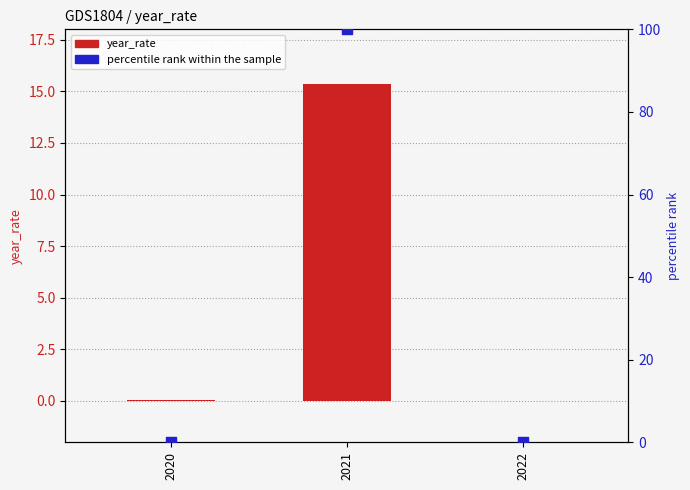

Is the value of year_rate at 2022 greater than the value of percentile rank within the sample at 2020?

No